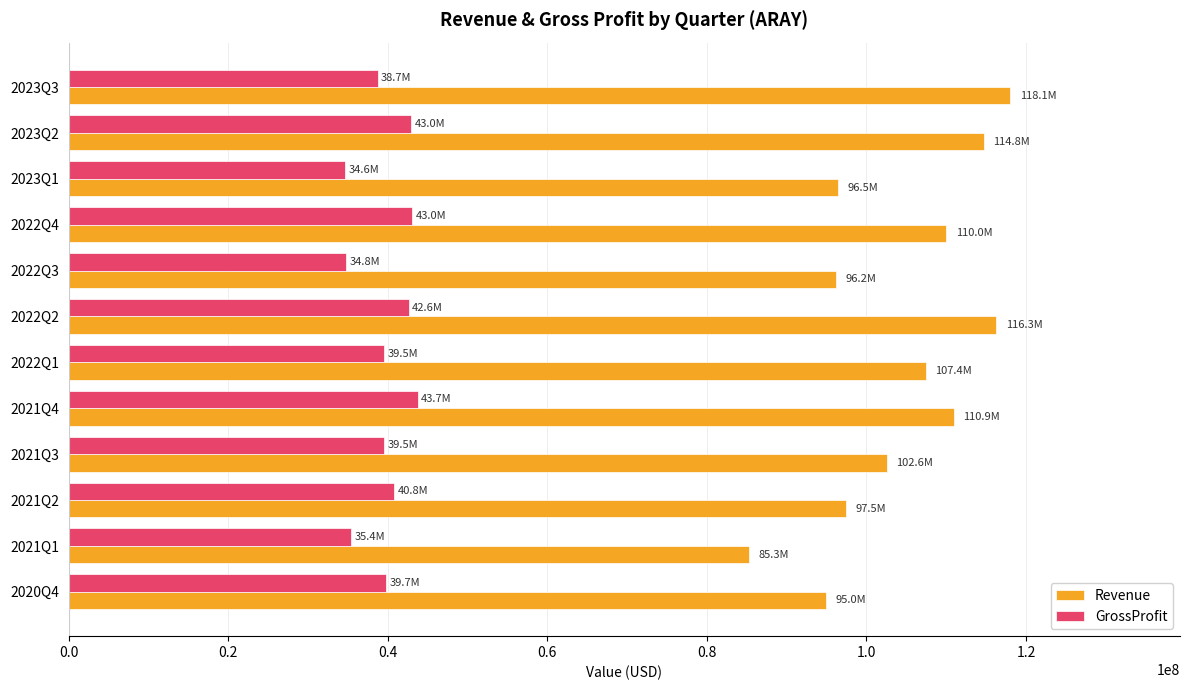

What is the total value across all series at 2023Q2?

157727000